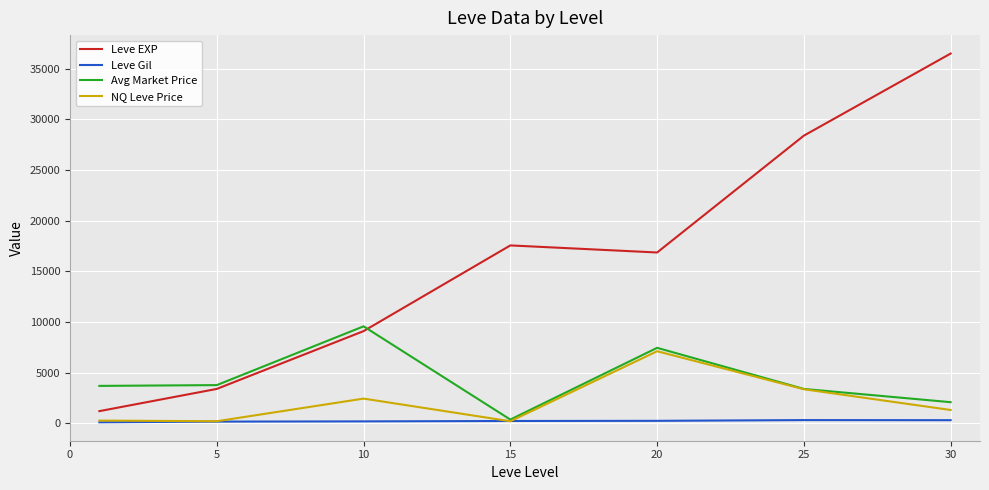

True or false: Leve EXP and Leve Gil intersect in this chart.

False